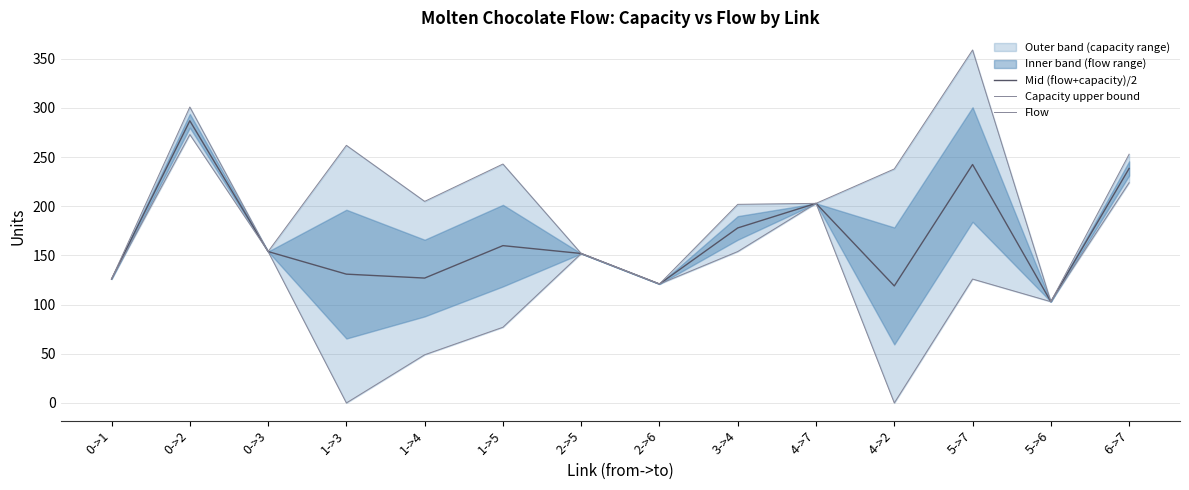

Reading left to right, extract all data points from this chart.

Mid (flow+capacity)/2: 126.0	287.0	154.0	131.0	127.0	160.0	152.0	121.0	178.0	203.0	119.0	242.5	103.0	238.5
Capacity upper bound: 126.0	301.0	154.0	262.0	205.0	243.0	152.0	121.0	202.0	203.0	238.0	359.0	103.0	253.0
Flow: 126.0	273.0	154.0	0.0	49.0	77.0	152.0	121.0	154.0	203.0	0.0	126.0	103.0	224.0